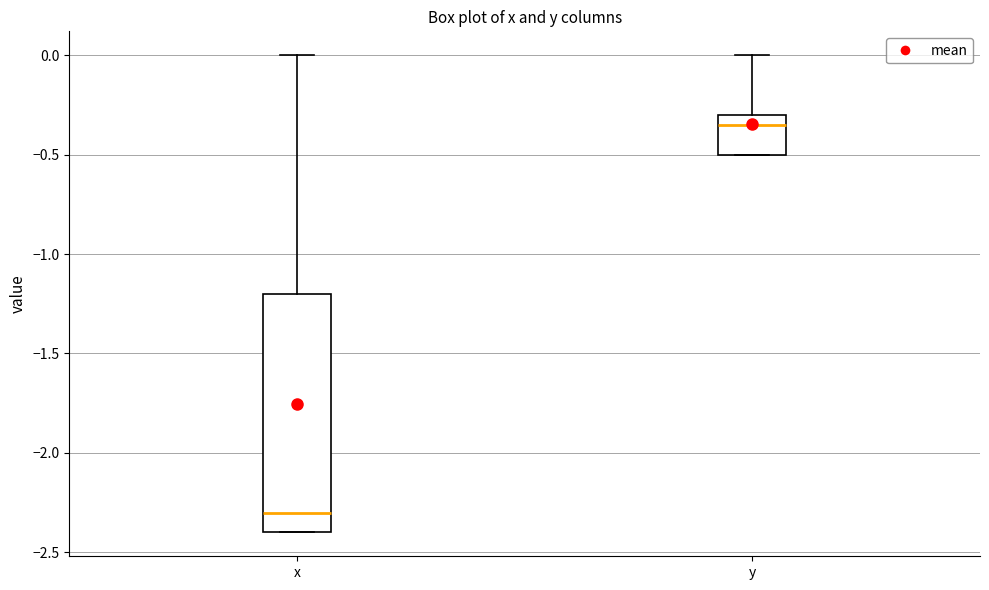

Which box's median line is the lowest?

x